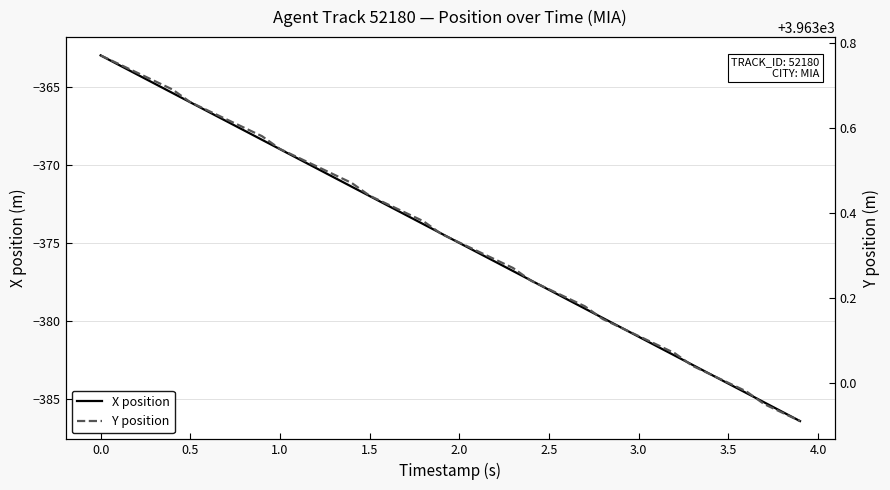

At how many categories does at least one series exceed 1121?

40